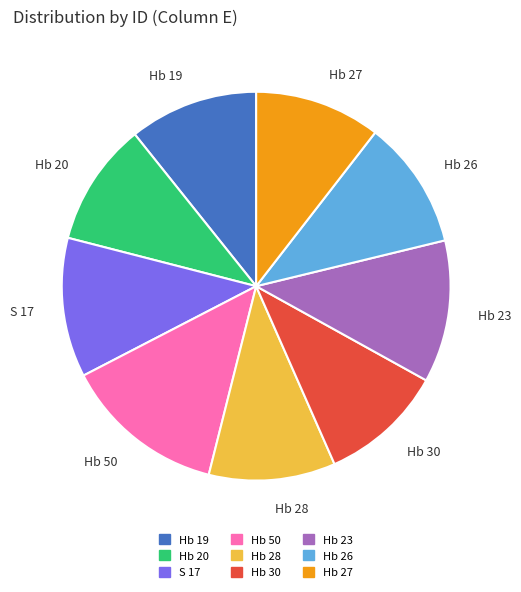

Does Hb 27 account for over 50% of the chart?

No